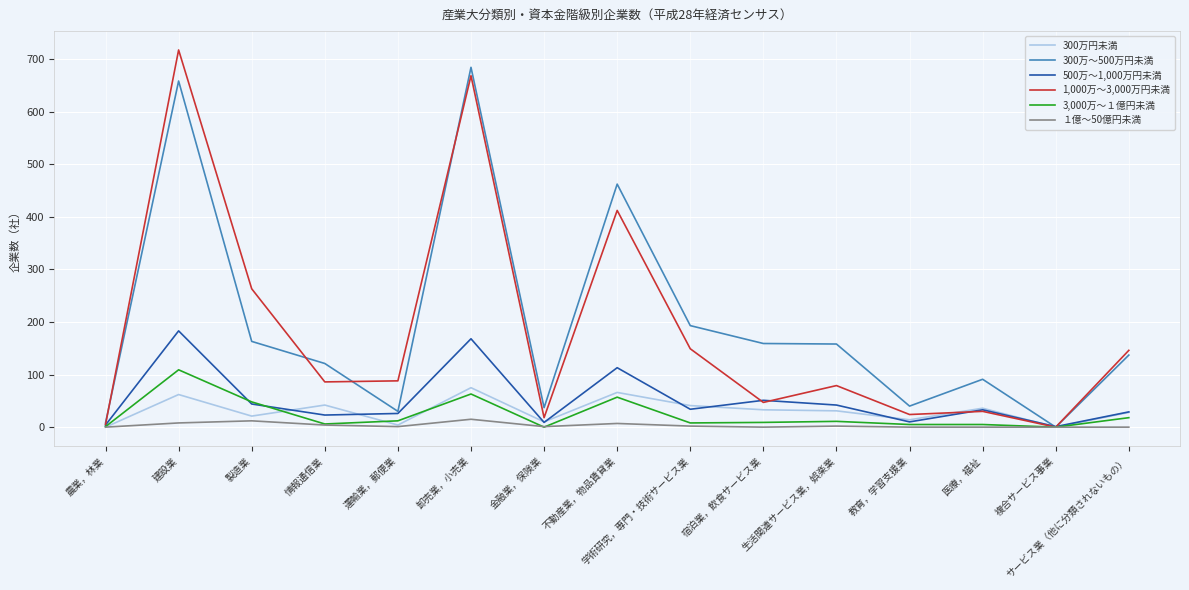

What is the total value across all series at 製造業?

551